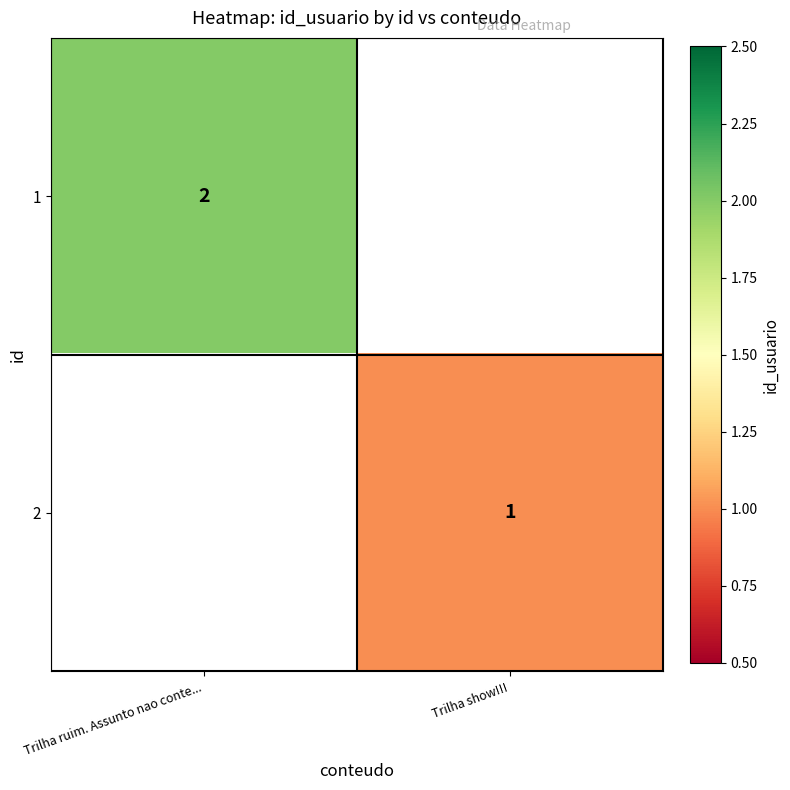

The 2 series shows 2 at Trilha show!!!. True or false?

False